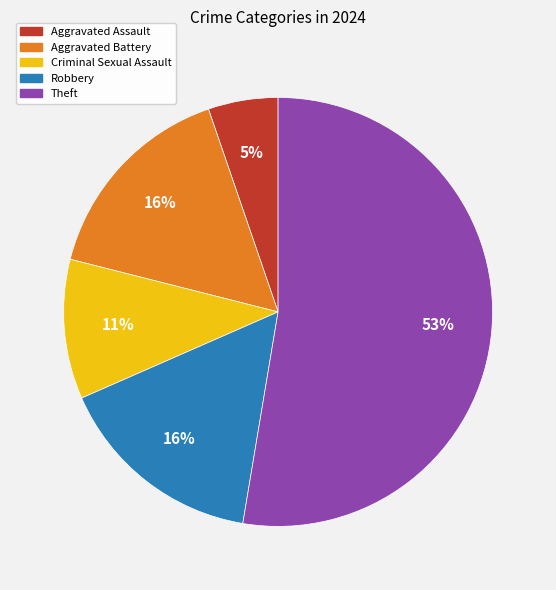

How many slices are in this pie chart?

5